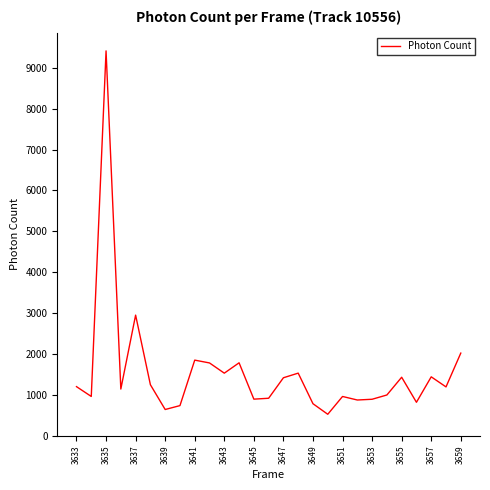

What is the difference between the maximum and minimum values?

8883.6